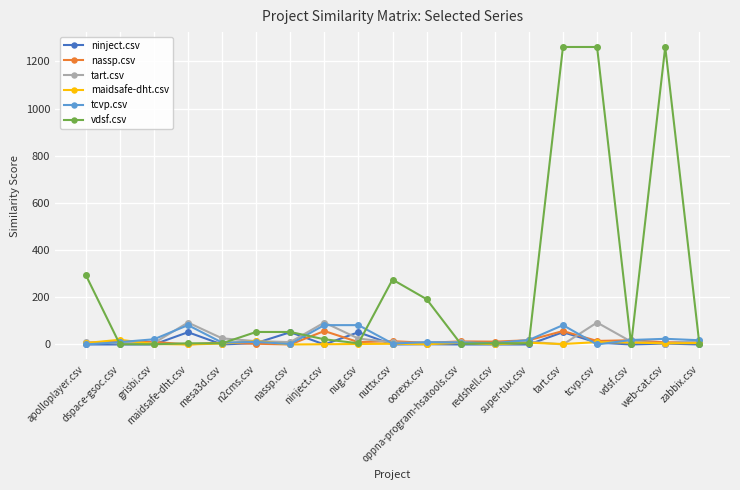

How many lines are shown in the chart?

6